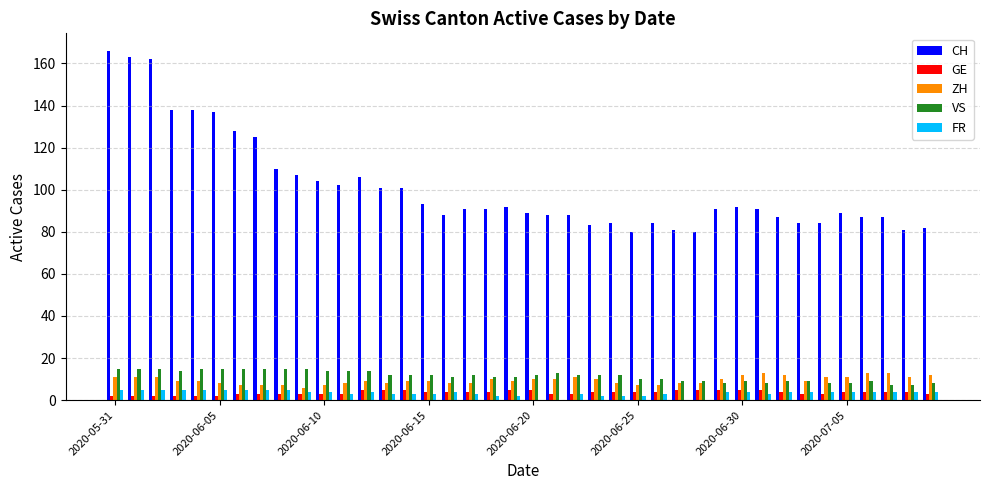

Reading left to right, transcribe all the data shown in this chart.

CH: 166	163	162	138	138	137	128	125	110	107	104	102	106	101	101	93	88	91	91	92	89	88	88	83	84	80	84	81	80	91	92	91	87	84	84	89	87	87	81	82
GE: 2	2	2	2	2	2	3	3	3	3	3	3	5	5	5	4	4	4	4	5	5	3	3	4	4	4	4	5	5	5	5	5	4	3	3	4	4	4	4	3
ZH: 11	11	11	9	9	8	7	7	7	6	7	8	9	8	9	9	8	8	10	9	10	10	11	10	8	7	7	8	8	10	12	13	12	9	11	11	13	13	11	12
VS: 15	15	15	14	15	15	15	15	15	15	14	14	14	12	12	12	11	12	11	11	12	13	12	12	12	10	10	9	9	8	9	8	9	9	8	8	9	7	7	8
FR: 5	5	5	5	5	5	5	5	5	4	4	3	4	3	3	3	4	3	2	2	0	0	3	2	2	2	3	0	0	4	4	3	4	4	4	4	4	4	4	4